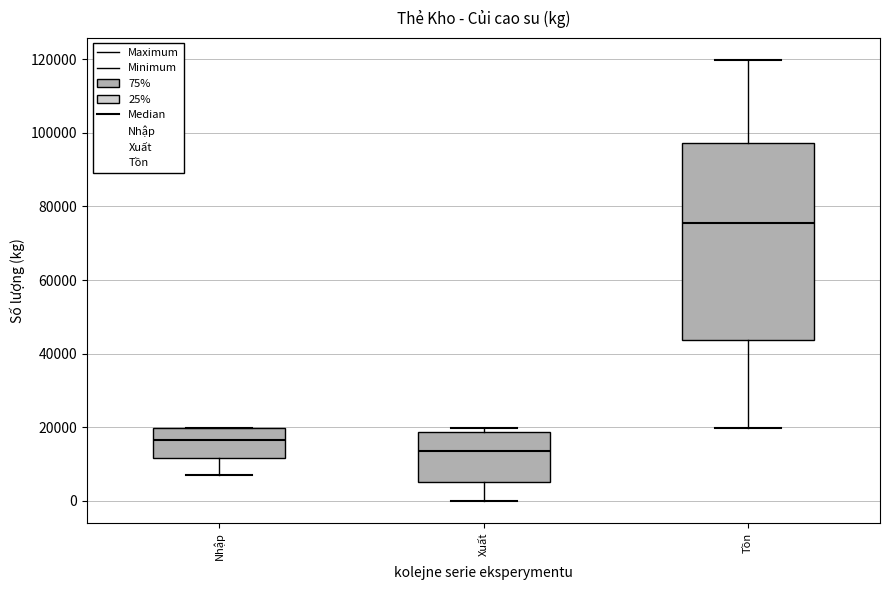

Reading left to right, transcribe this box plot: for each box, give where its median line is, the range the box spans, and where its two whiskers end, as read against the y-axis. The values are not printed on the chart, so give them approximately, as read against the axis.

Nhập: median 16000, box 12000 to 20000, whiskers 6000 to 20000
Xuất: median 14000, box 6000 to 18000, whiskers 0 to 20000
Tồn: median 76000, box 44000 to 98000, whiskers 20000 to 120000